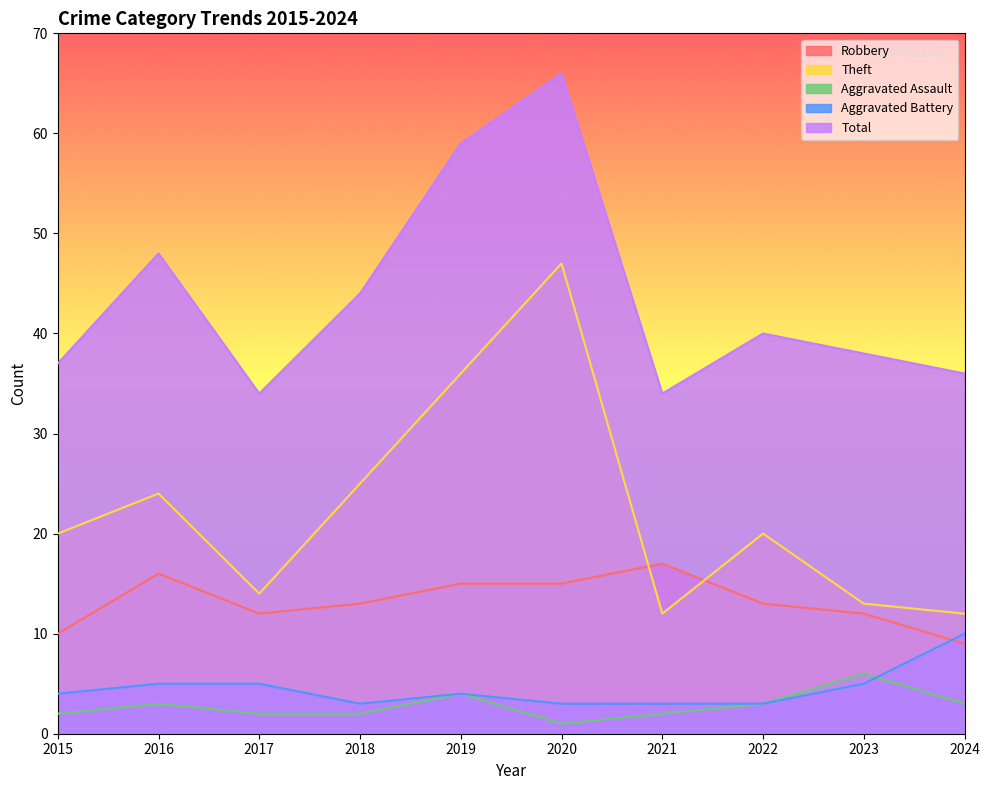

True or false: Aggravated Battery and Aggravated Assault intersect in this chart.

True